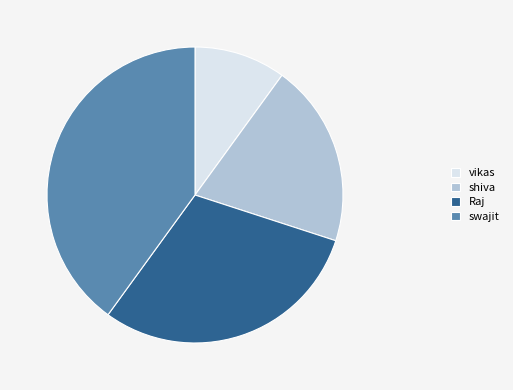

Does swajit account for over 50% of the chart?

No